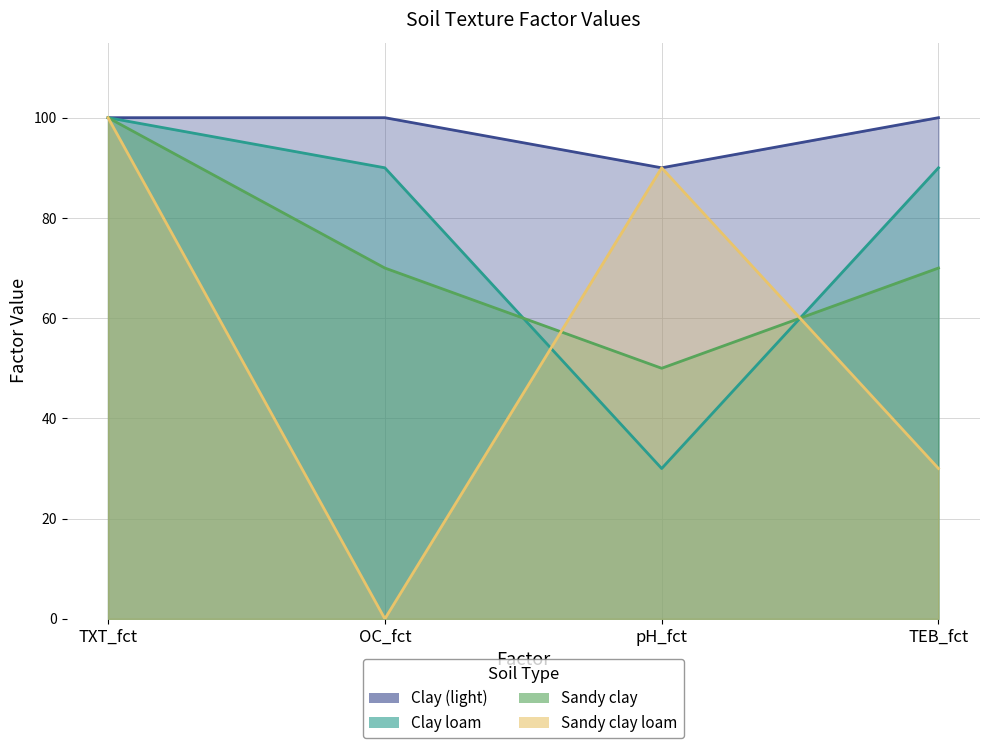

What is the label of the 4th point from the left?

TEB_fct